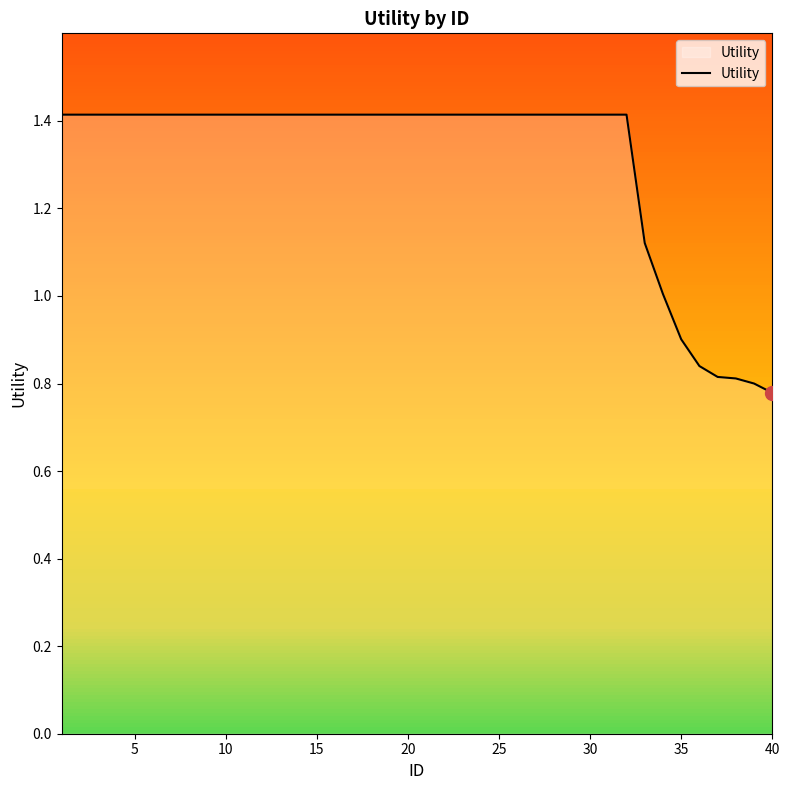

Count the number of data series in this chart.

1